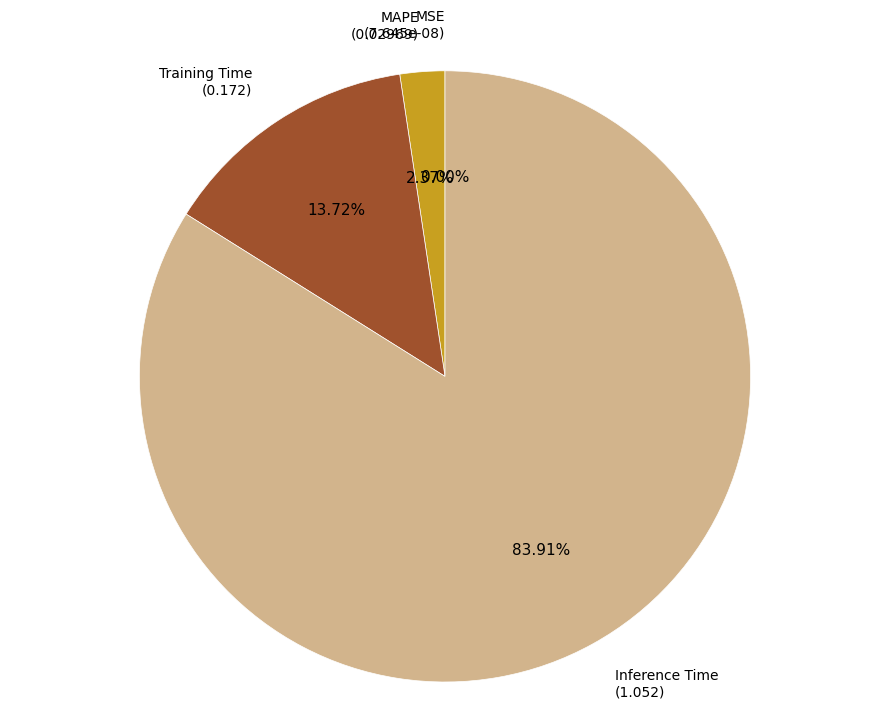

What is the majority slice?

Inference Time